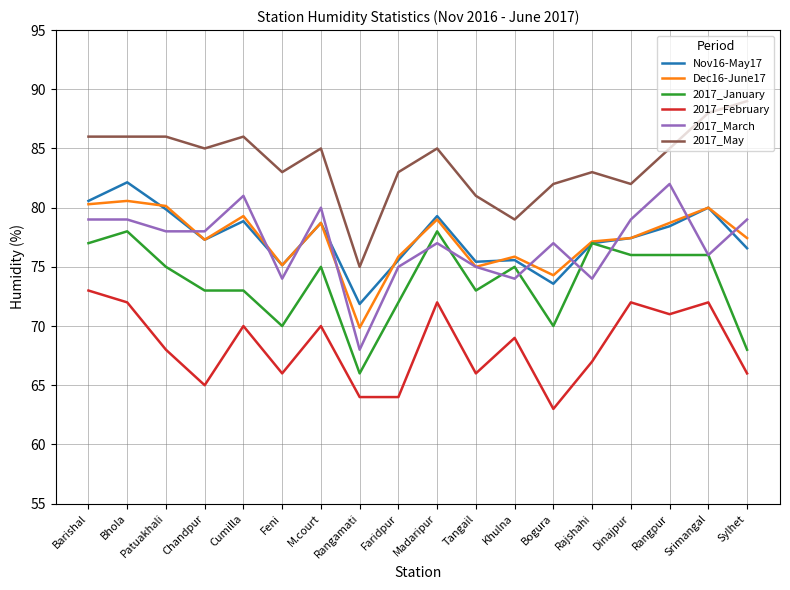

Which category has the lowest value in the 2017_May series?

Rangamati